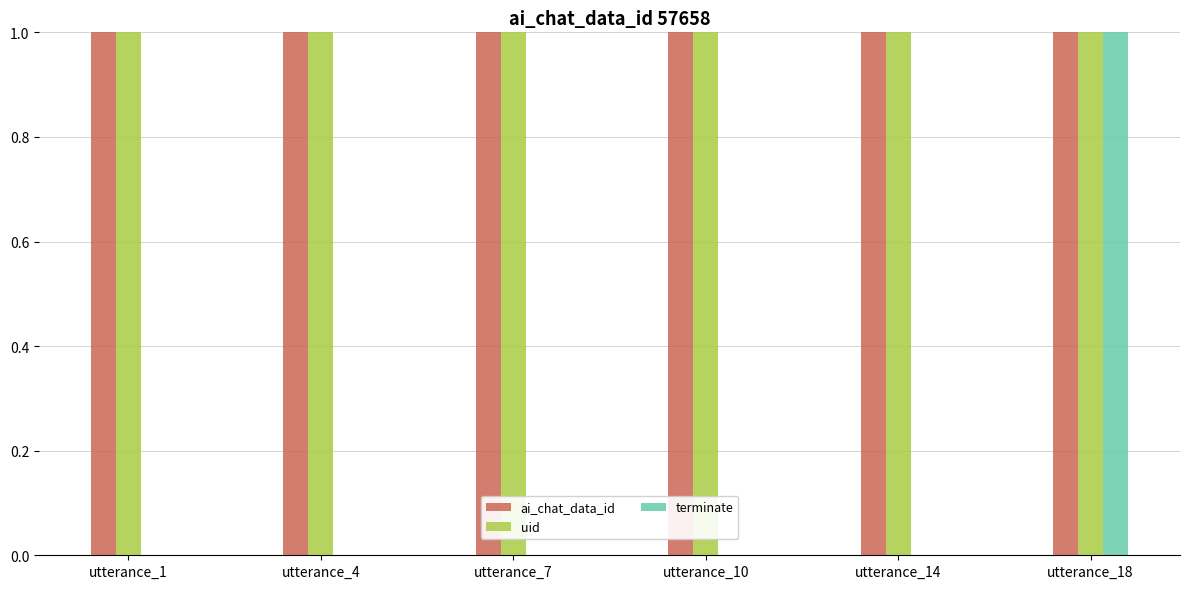

What is the sum of all ai_chat_data_id values?

6